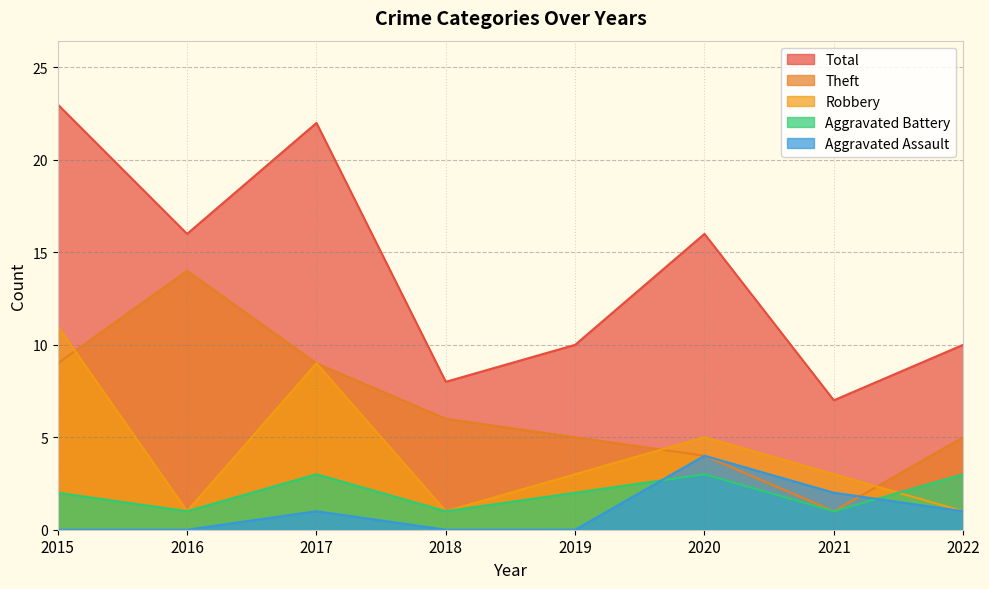

What is the value of the Robbery point at the 1st from the left?

11